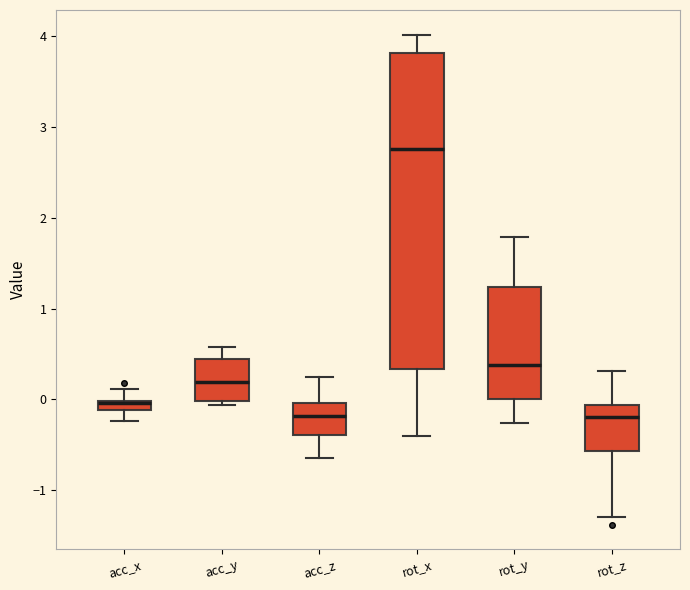

Where is the upper edge of the box for rot_y on the y-axis? The values are not printed on the chart, so give them approximately, as read against the axis.

1.2